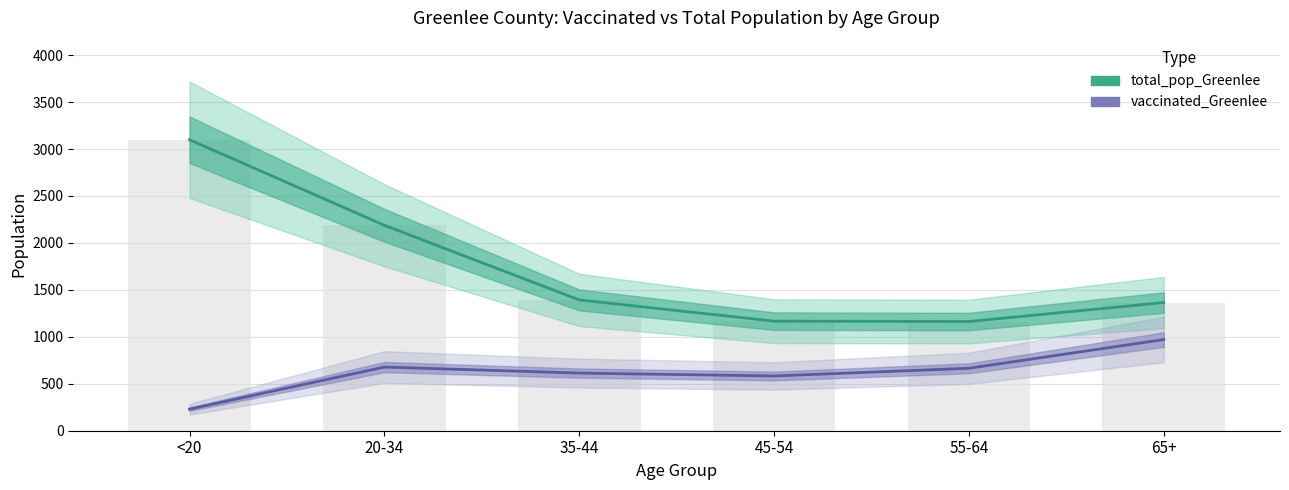

Reading left to right, extract all data points from this chart.

total_pop_Greenlee: 3099	2188	1393	1167	1163	1365
vaccinated_Greenlee: 230	678	614	583	665	971